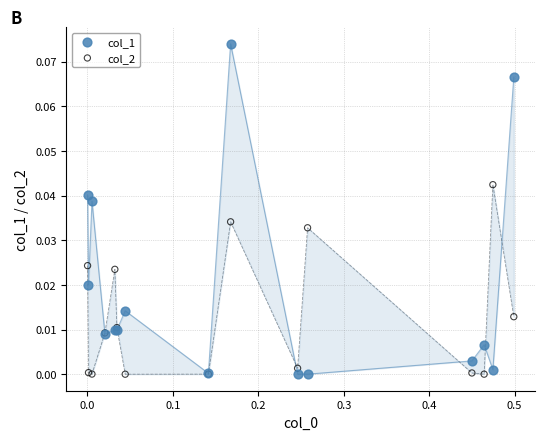

What are all the series names shown in the legend?

col_1, col_2